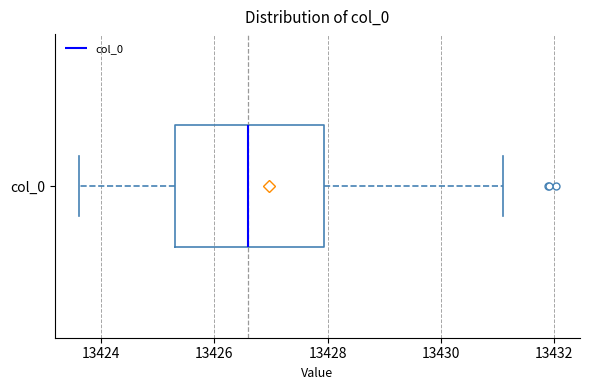

Where does the median line of the box for col_0 sit on the x-axis? The values are not printed on the chart, so give them approximately, as read against the axis.

13426.6